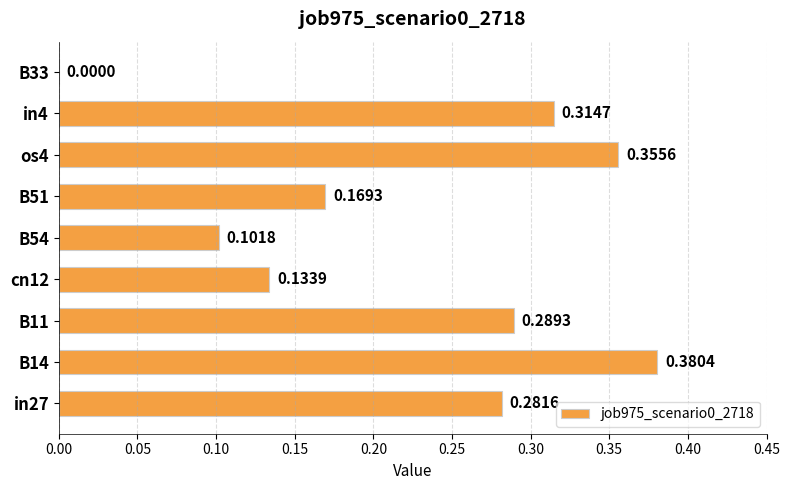

What is the sum of all values?

2.0